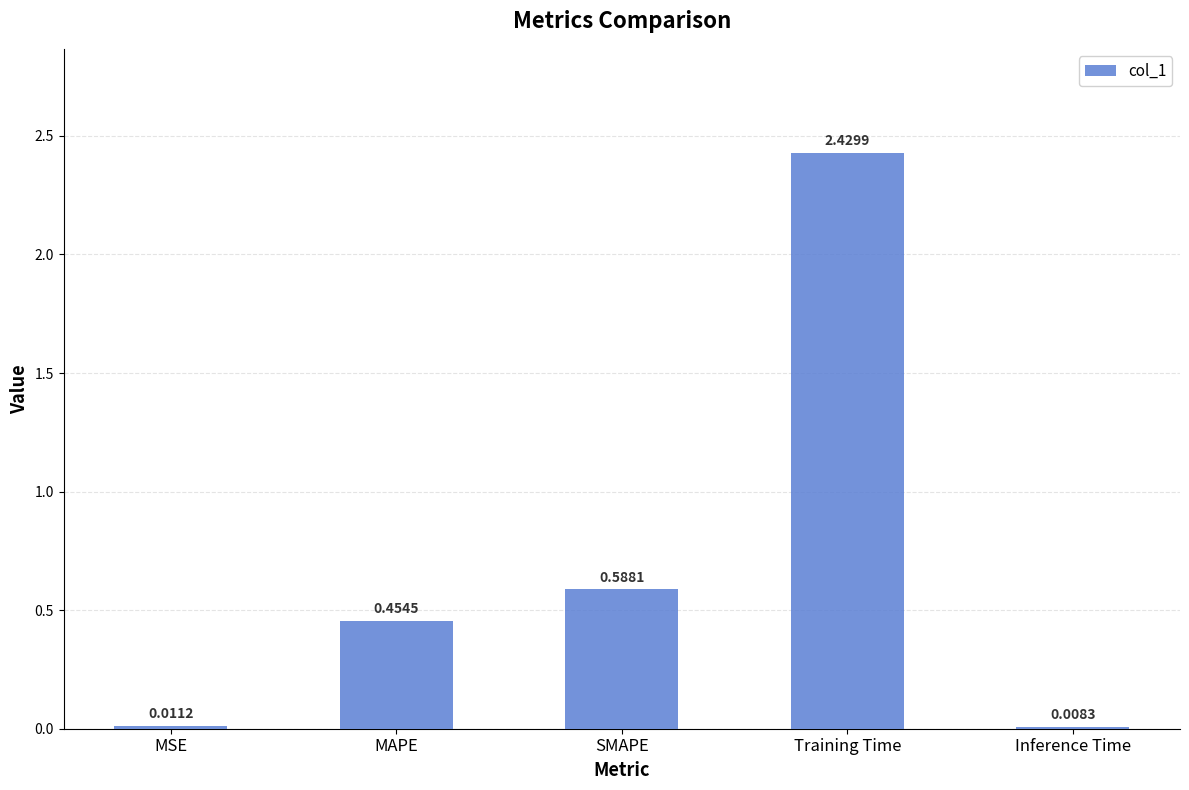

At which label is the value closest to 1?

SMAPE